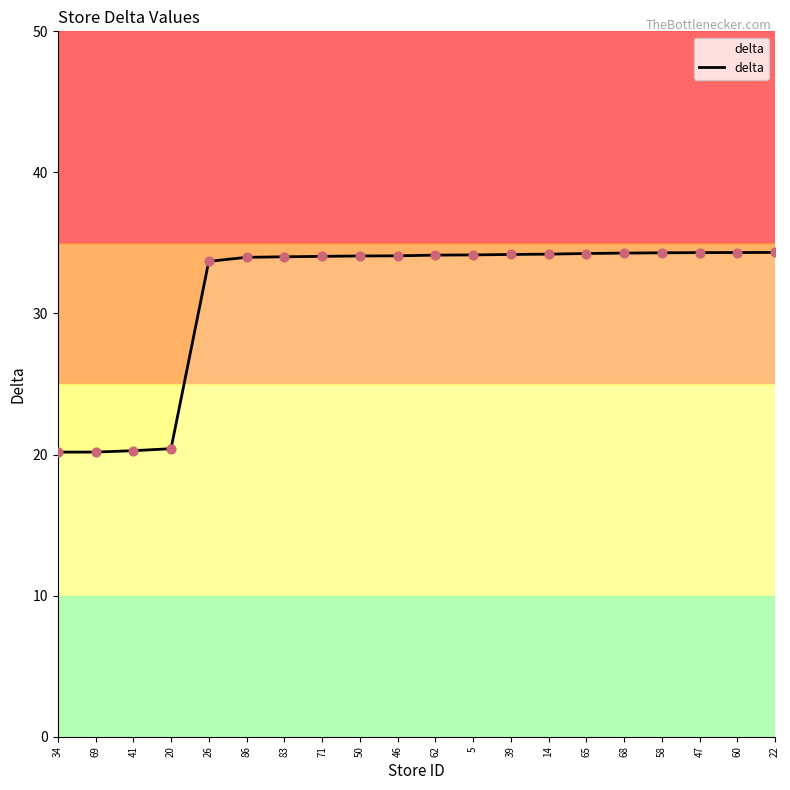

Approximately how many times larger is the value at 65 compared to 83?

1.0